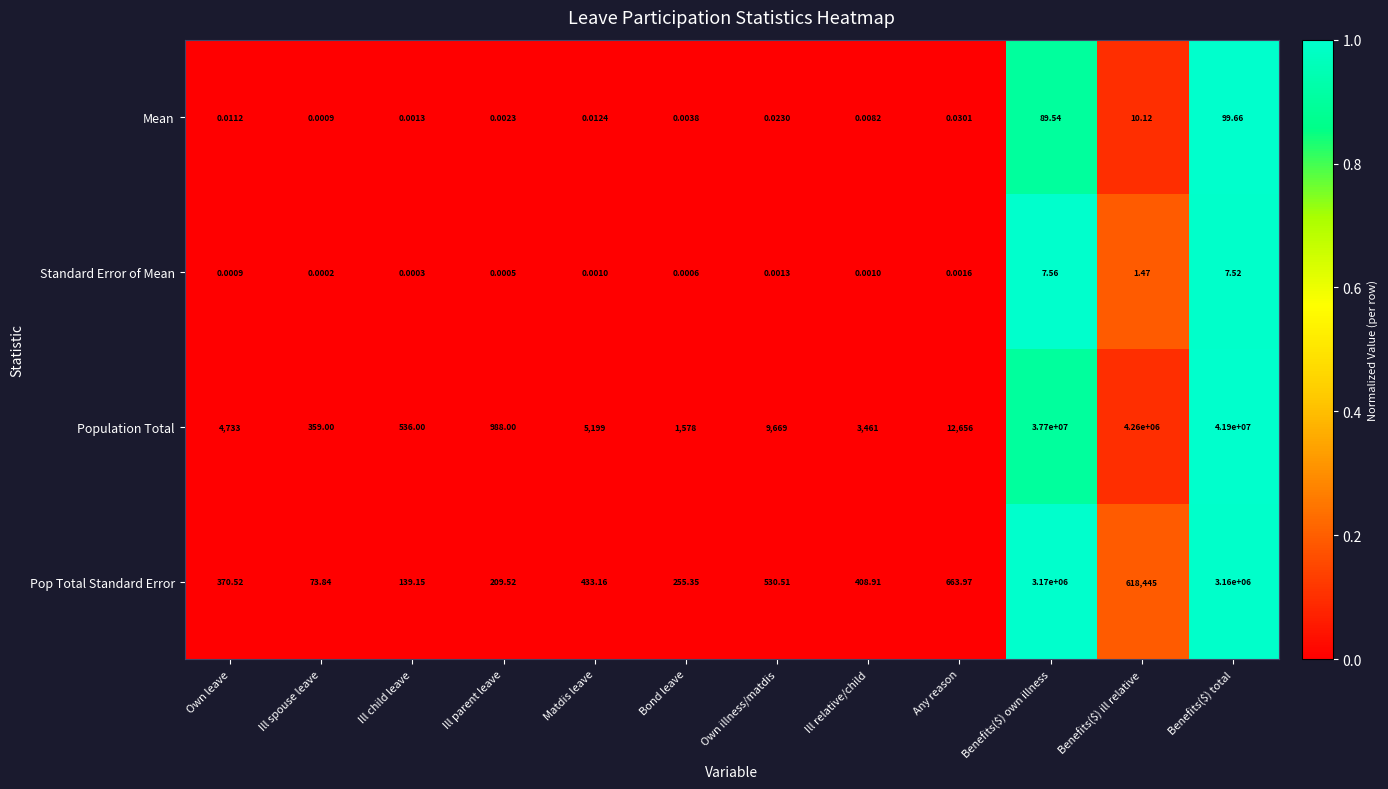

List the series in order of their peak value, lowest first.

Standard Error of Mean, Mean, Pop Total Standard Error, Population Total